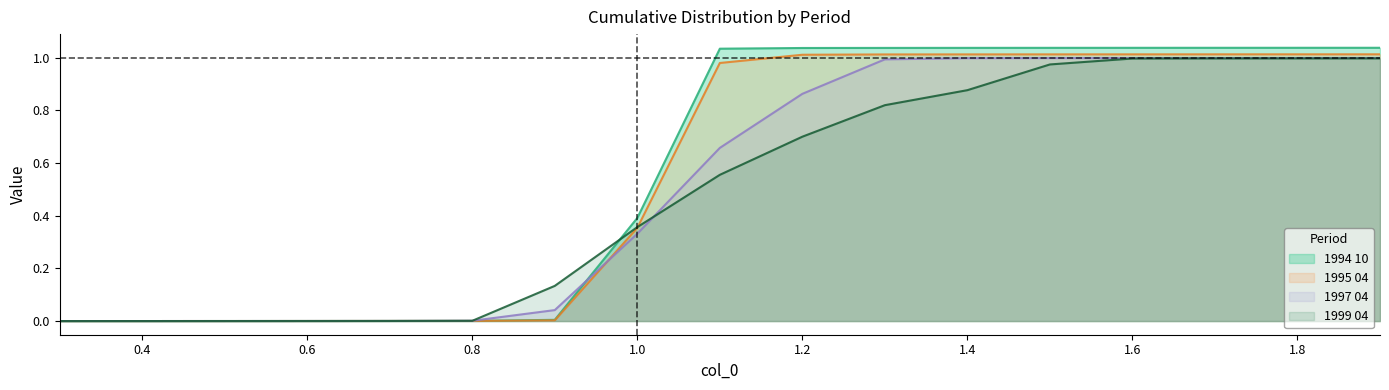

Which series ends up on top after the final intersection of 1994 10 and 1995 04?

1994 10